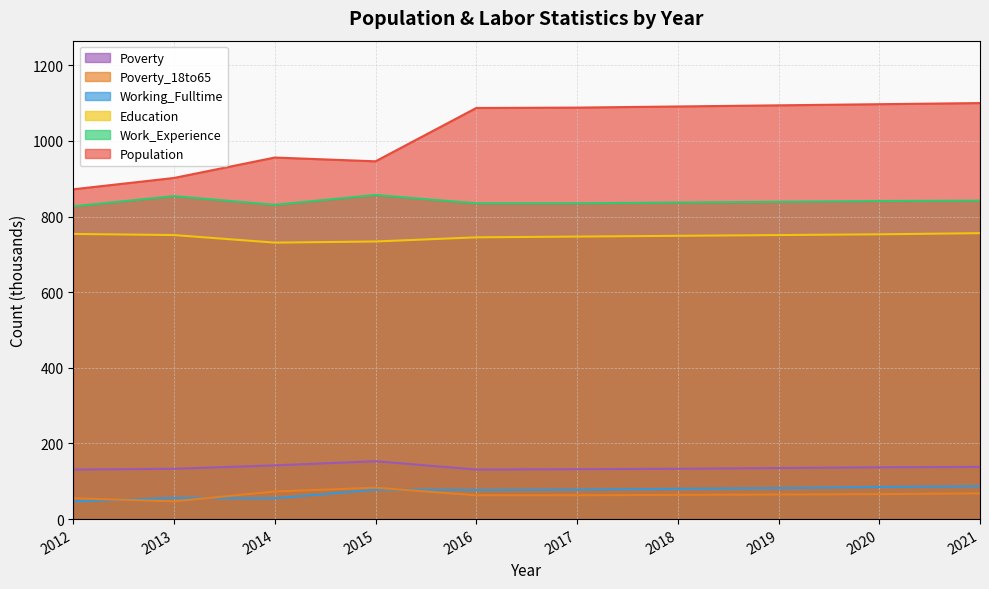

How many data points in Population are less than 1088?

5